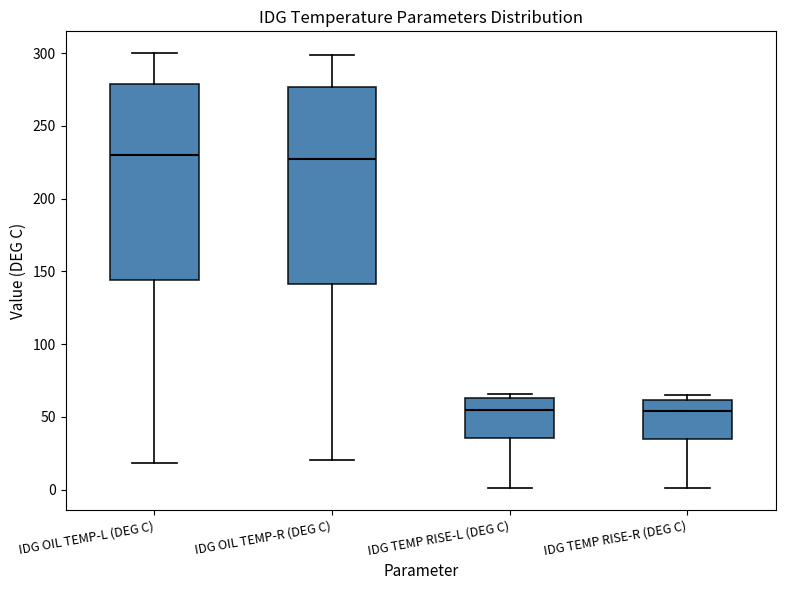

Reading left to right, read every box against the y-axis: the position of its median line, the range the box covers, and the ends of its whiskers. The values are not printed on the chart, so give them approximately, as read against the axis.

IDG OIL TEMP-L (DEG C): median 230, box 145 to 280, whiskers 20 to 300
IDG OIL TEMP-R (DEG C): median 225, box 140 to 275, whiskers 20 to 300
IDG TEMP RISE-L (DEG C): median 55, box 35 to 65, whiskers 0 to 65 (just above the box's upper edge)
IDG TEMP RISE-R (DEG C): median 55, box 35 to 60, whiskers 0 to 65